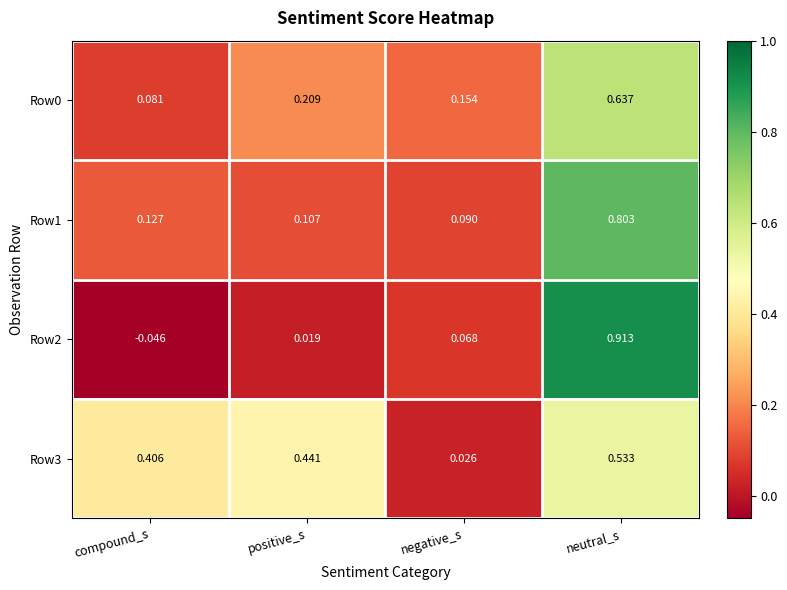

Which category has the highest value in the Row1 series?

neutral_s